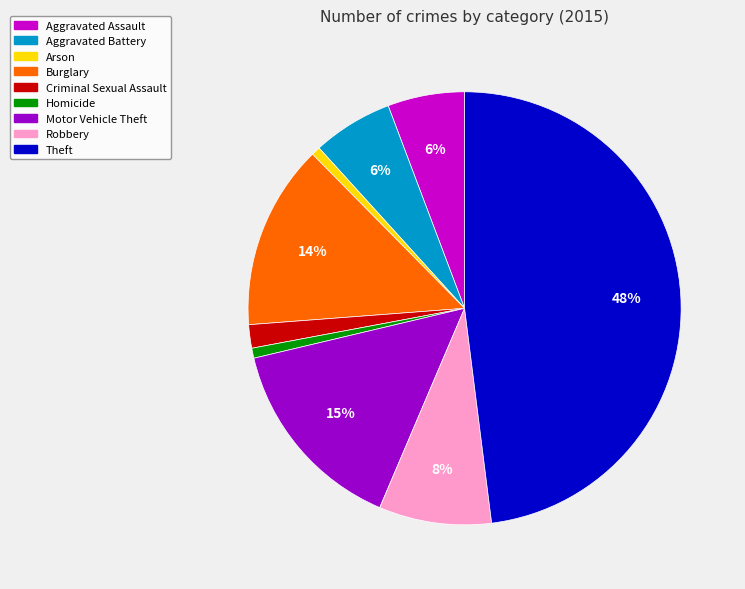

Is it true that Burglary is 14% of the pie?

True